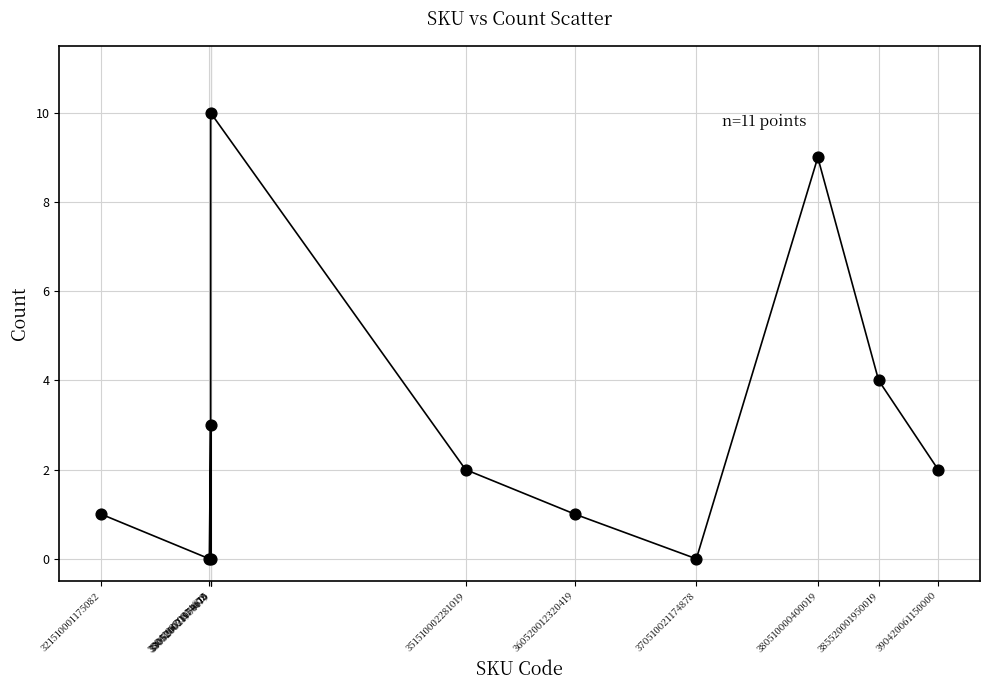

What Y value in the scatter plot is closest to 5?

4